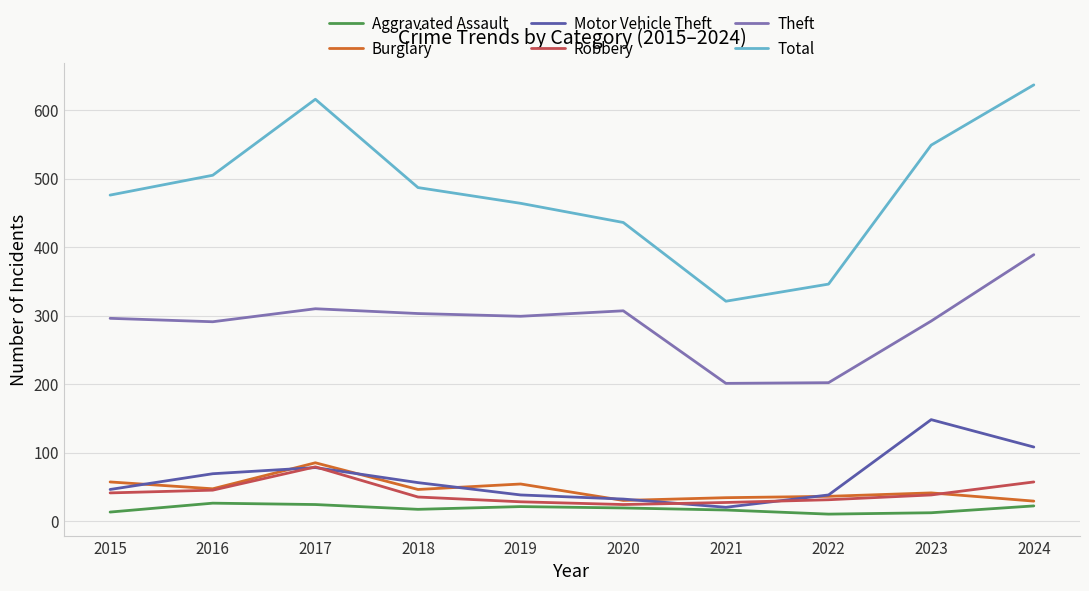

What is the difference between the maximum and minimum values in the Theft series?

188